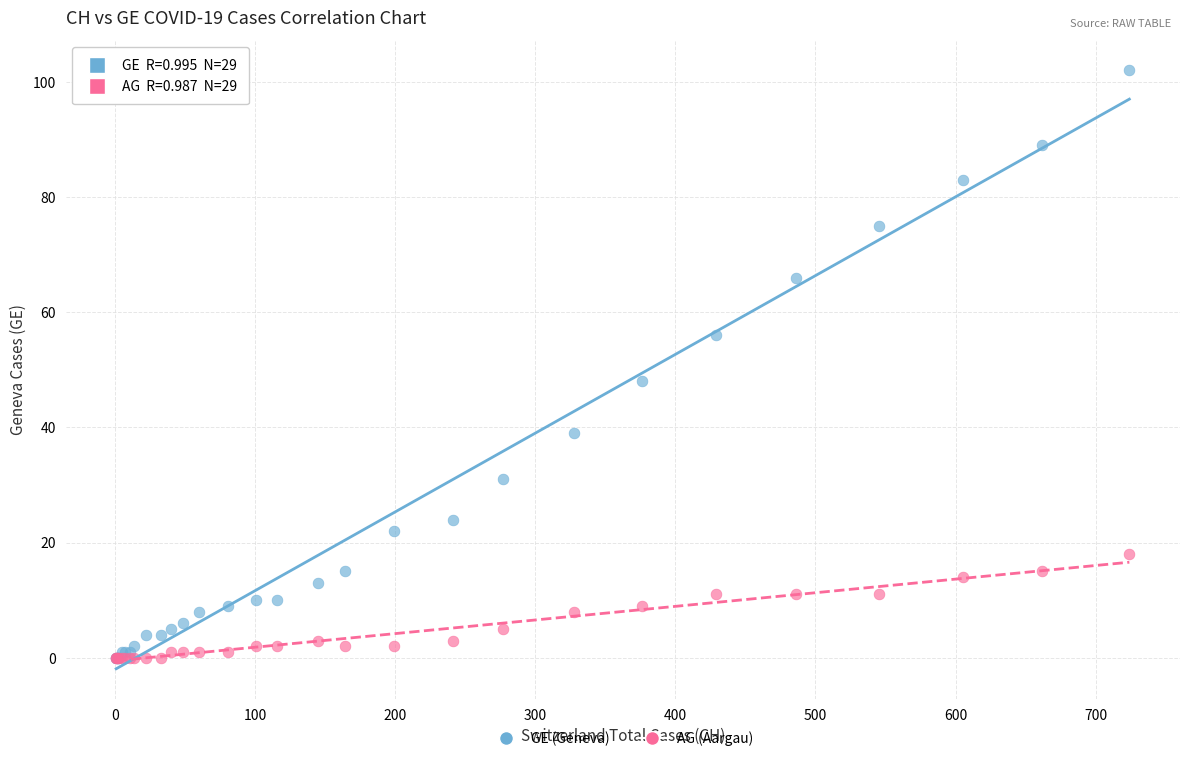

Across all series, what Y value is closest to 51?

48